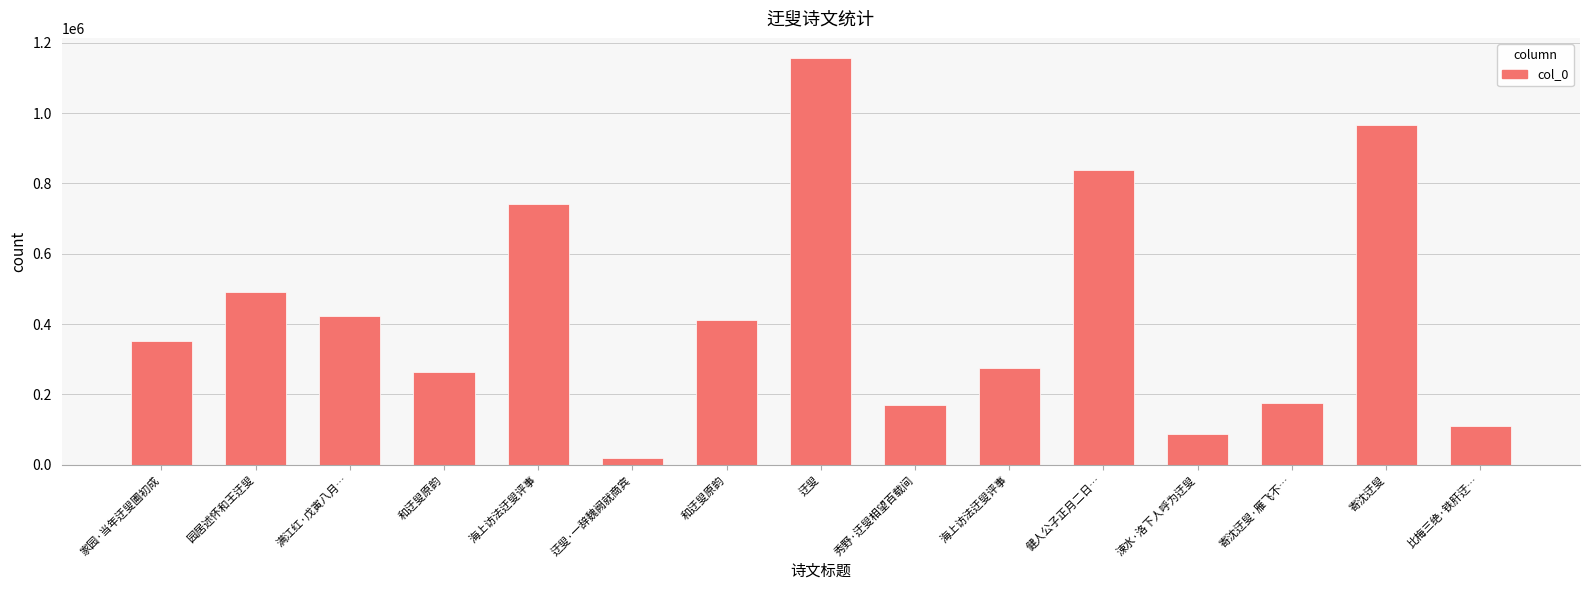

How many bars are there in total?

15